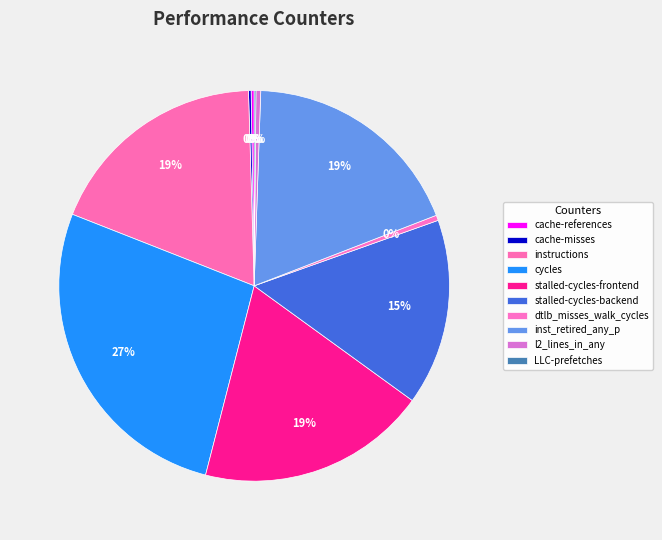

Count the number of slices in the pie.

10